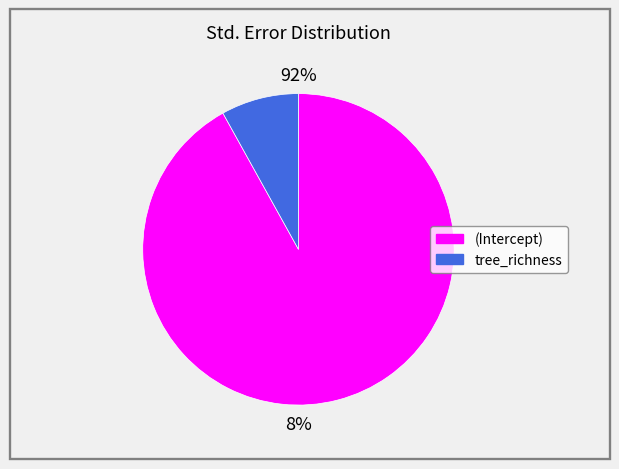

To the nearest percent, what is the difference between the largest and smallest slice percentages?

84%